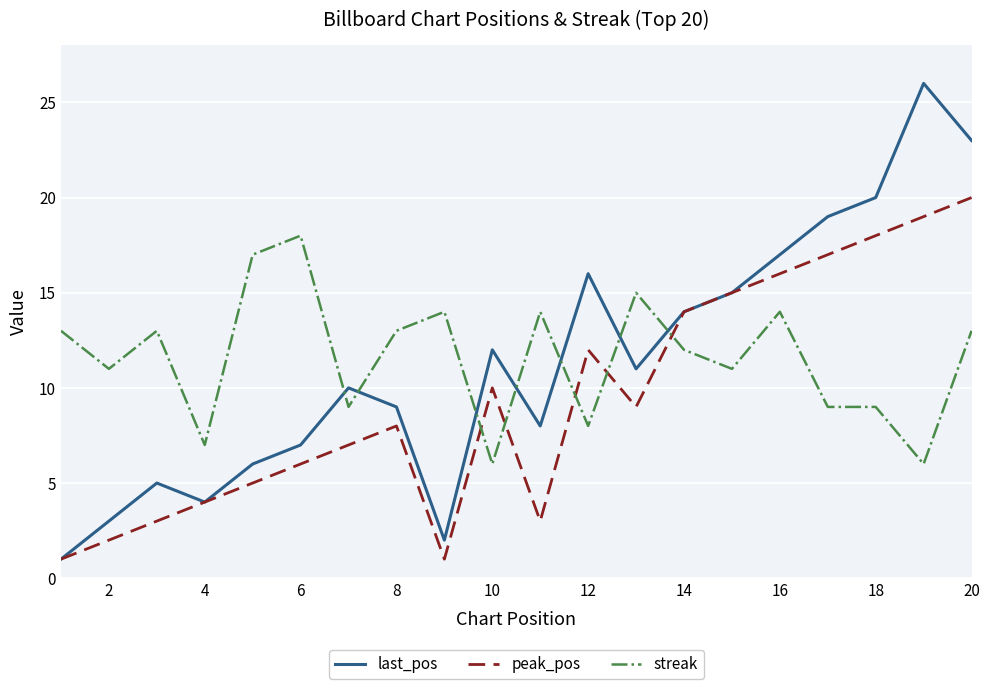

Rank the series by their maximum value, from highest to lowest.

last_pos, peak_pos, streak